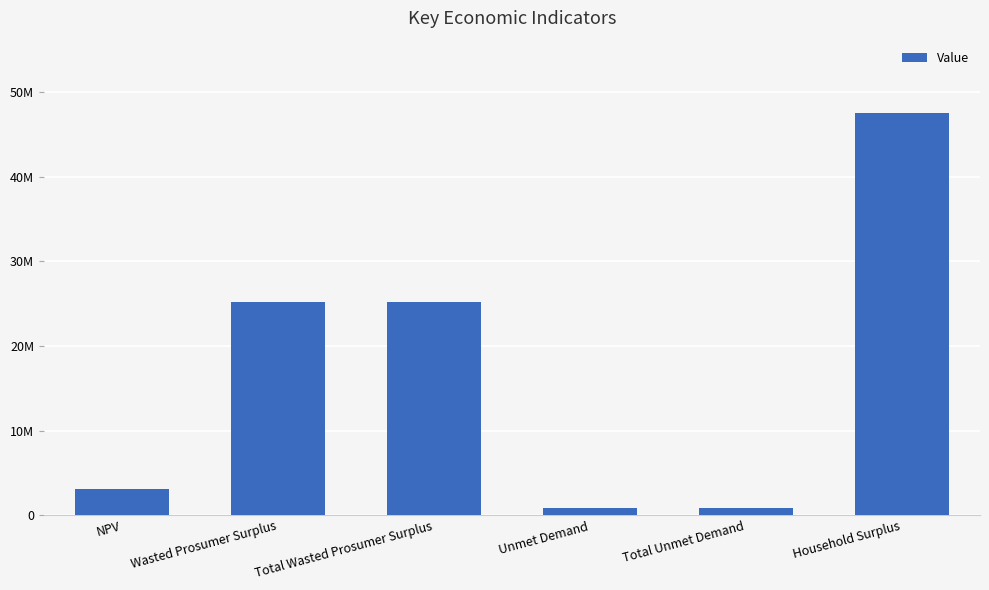

Between Wasted Prosumer Surplus and NPV, which is larger?

Wasted Prosumer Surplus